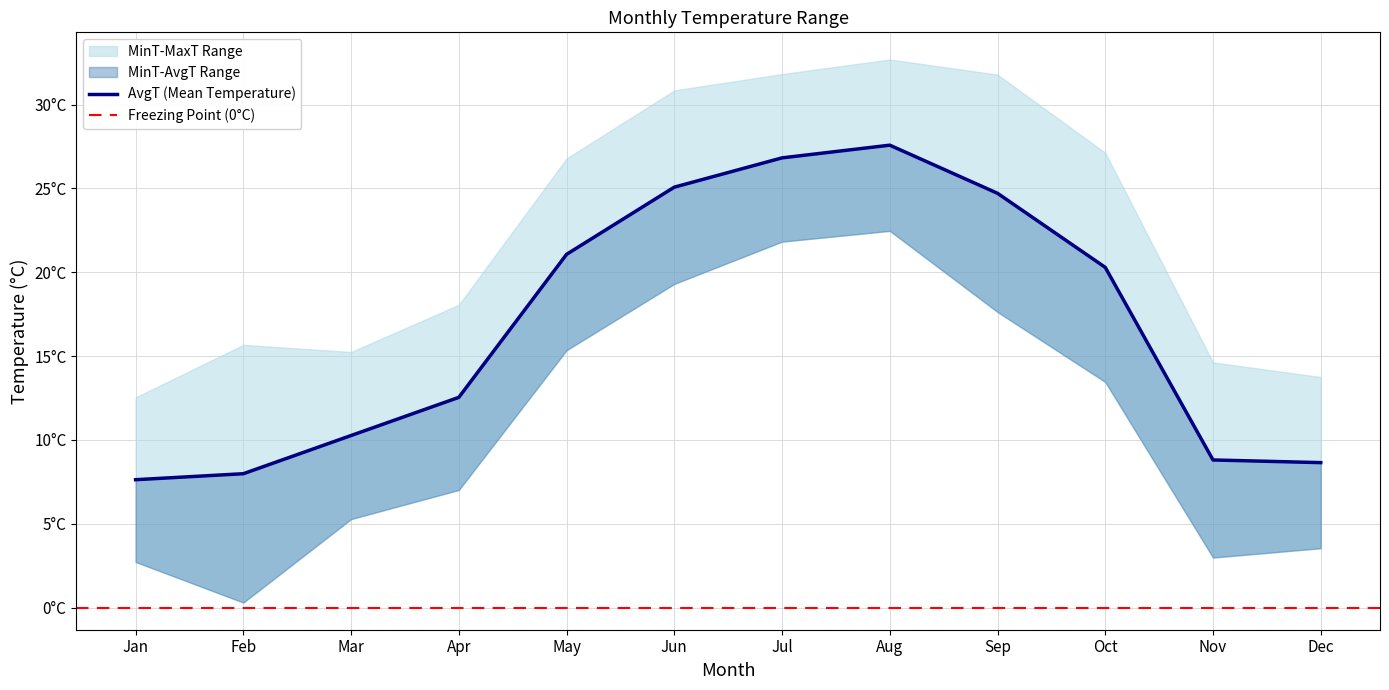

What is the difference between the highest and lowest values at Jan?

9.8